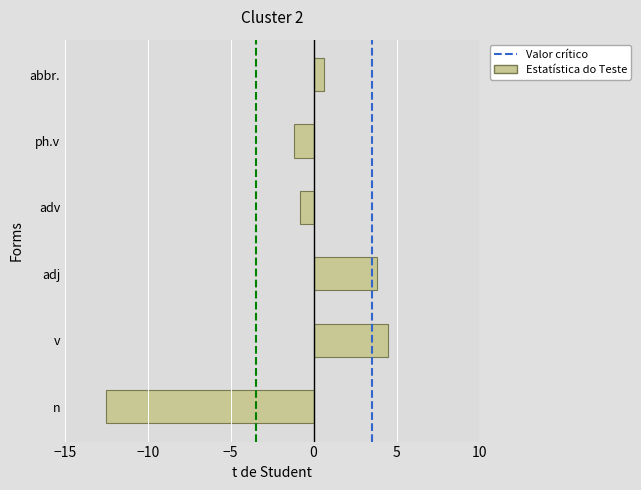

Reading top to bottom, transcribe all the data shown in this chart.

abbr.=0.6	ph.v=-1.2	adv=-0.8	adj=3.8	v=4.5	n=-12.5